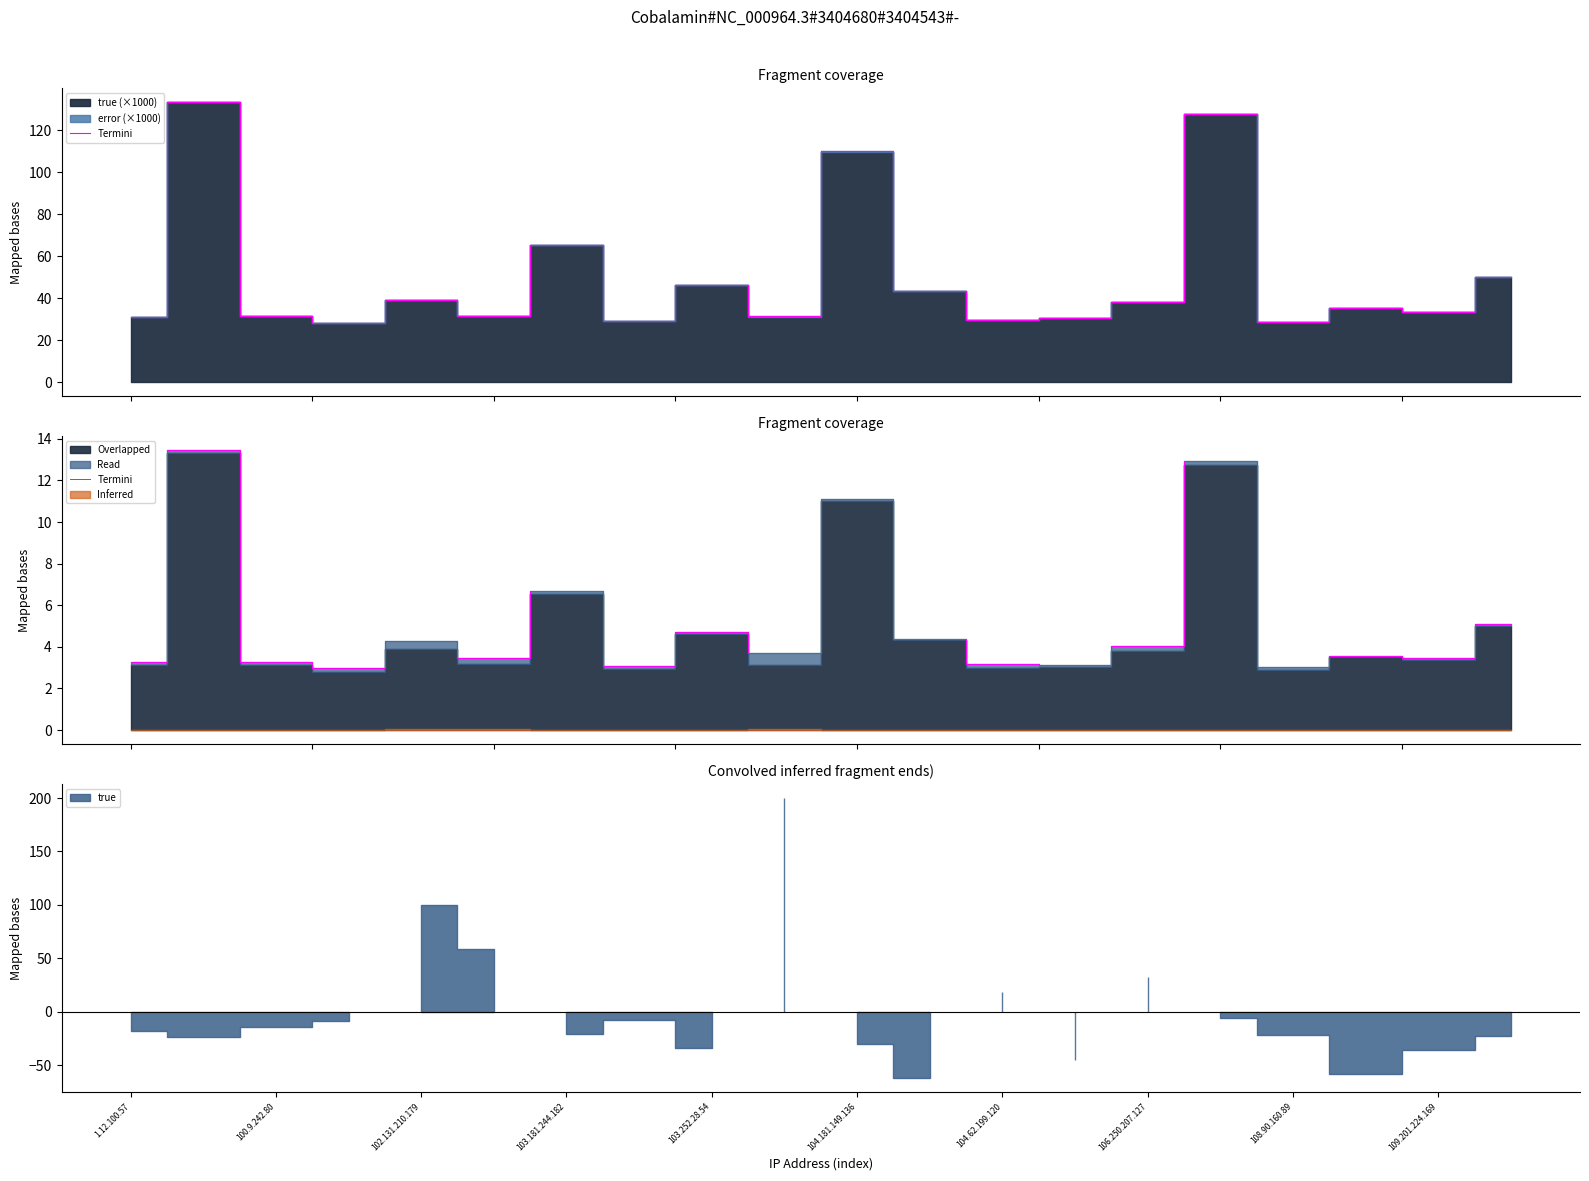

Where is the data nearest to the value 8?

103.181.244.182